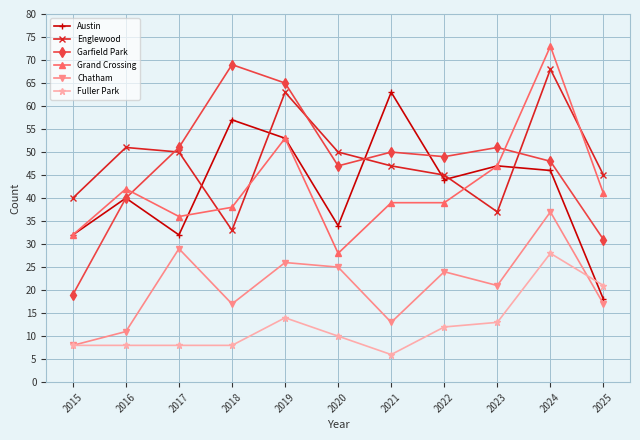

At which category does Austin reach its first local valley?

2017